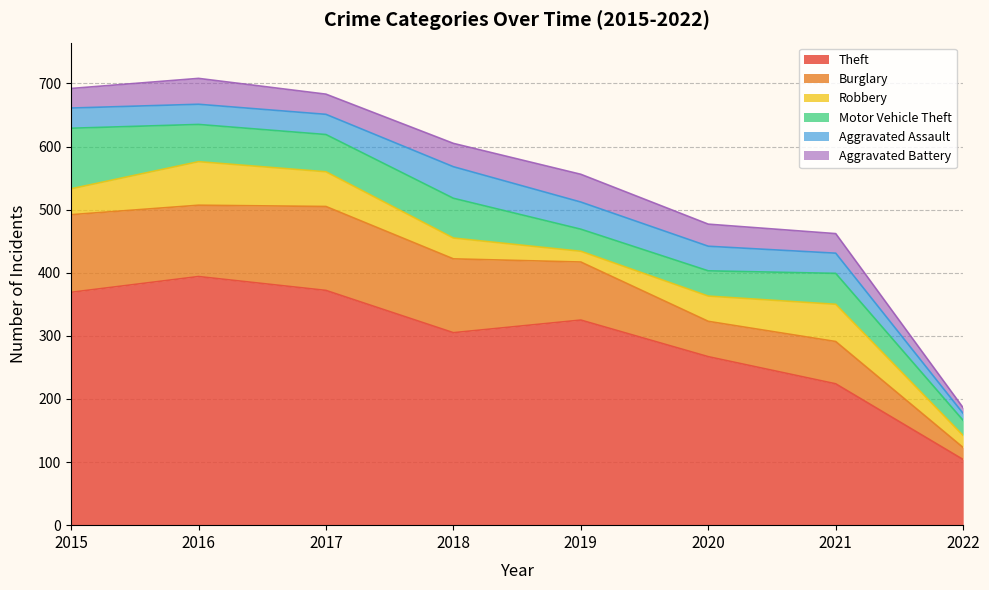

At 2021, list the series in order from smallest to largest.

Aggravated Battery, Aggravated Assault, Motor Vehicle Theft, Robbery, Burglary, Theft